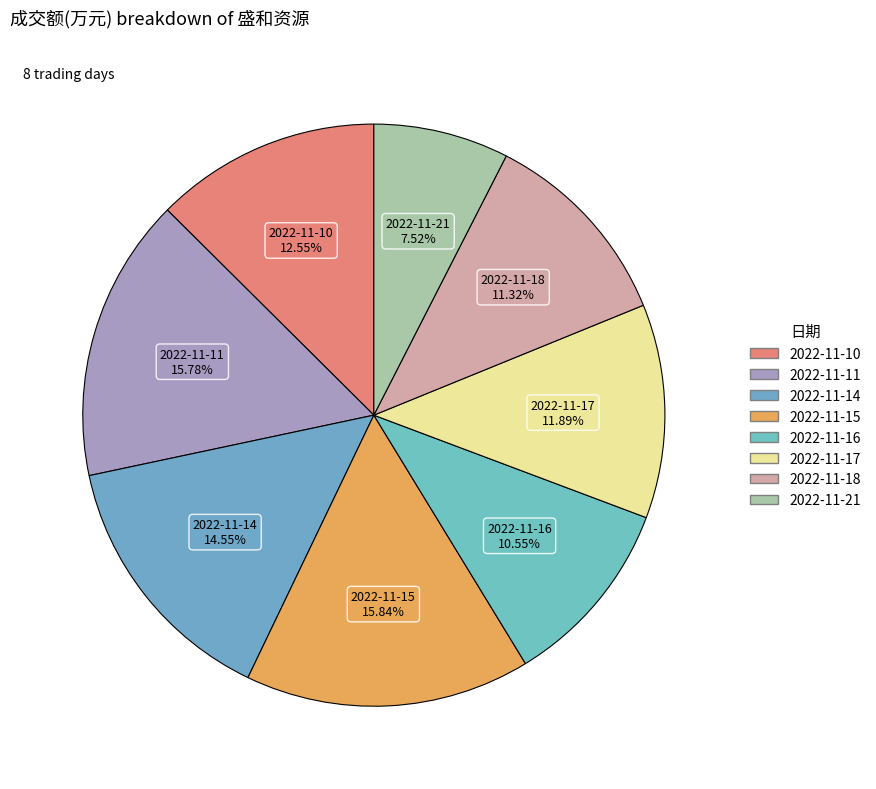

What is the change in value from 2022-11-10 to 2022-11-17?

-2477